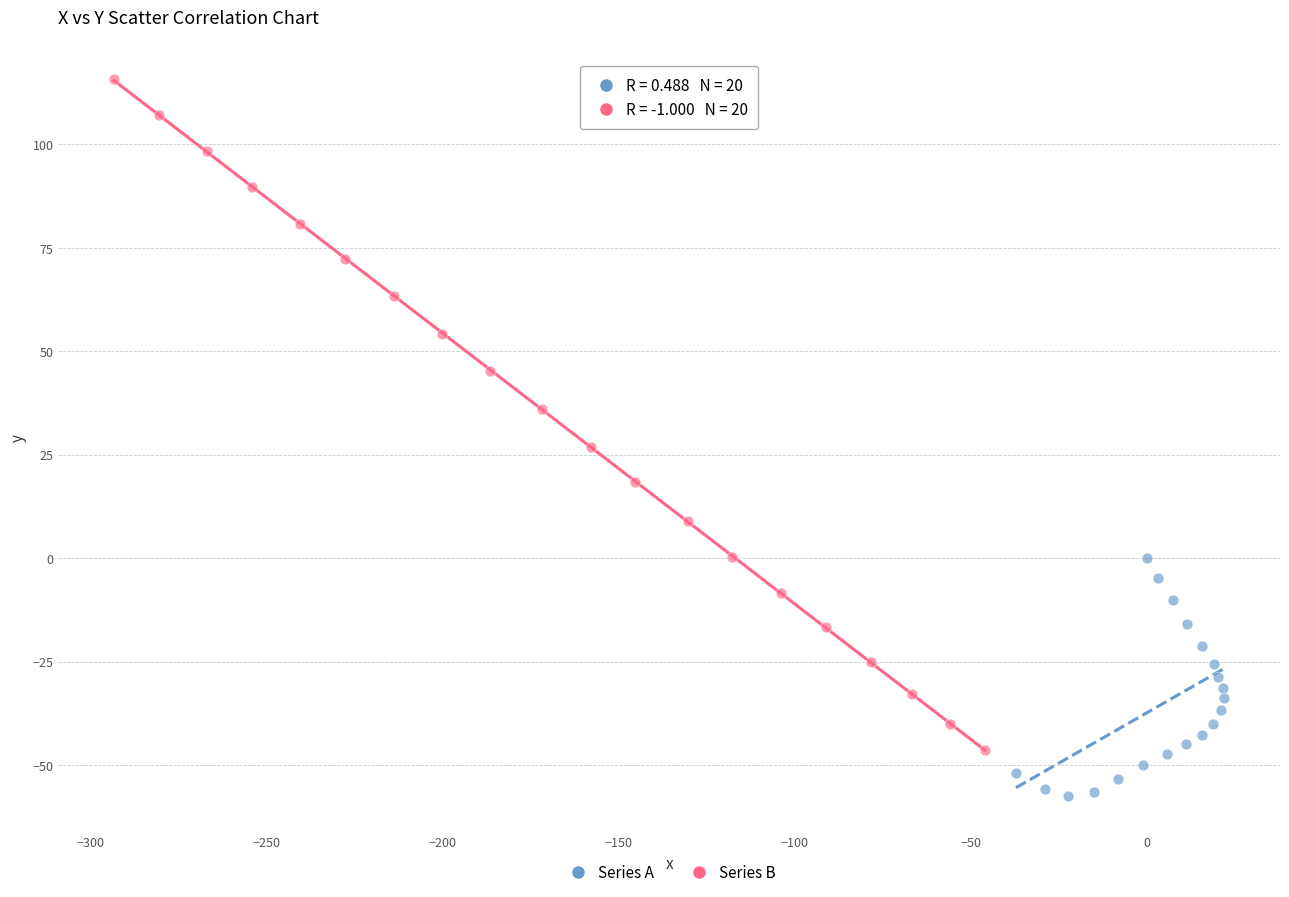

What are all the series names shown in the legend?

Series A, Series B